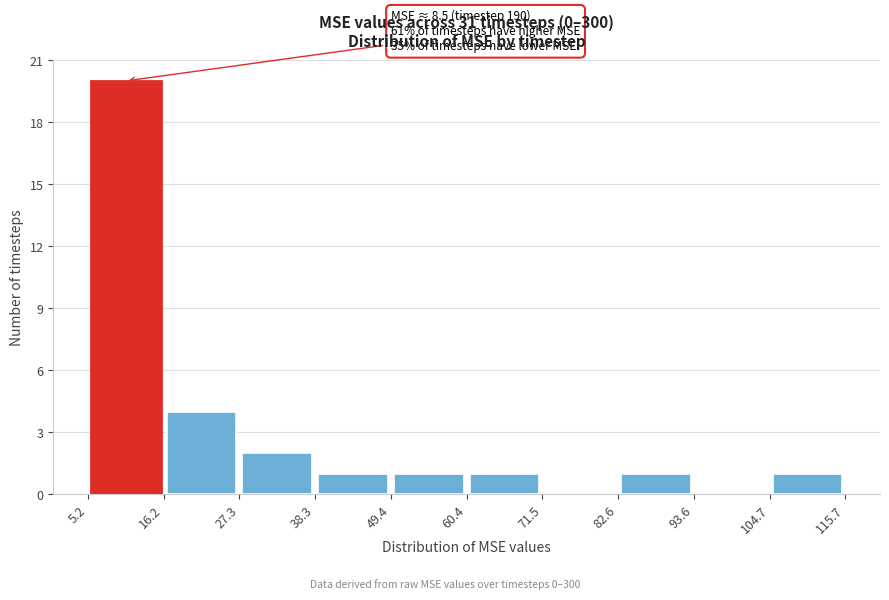

Over which range of the x-axis is the bar tallest?

5.2 to 16.2